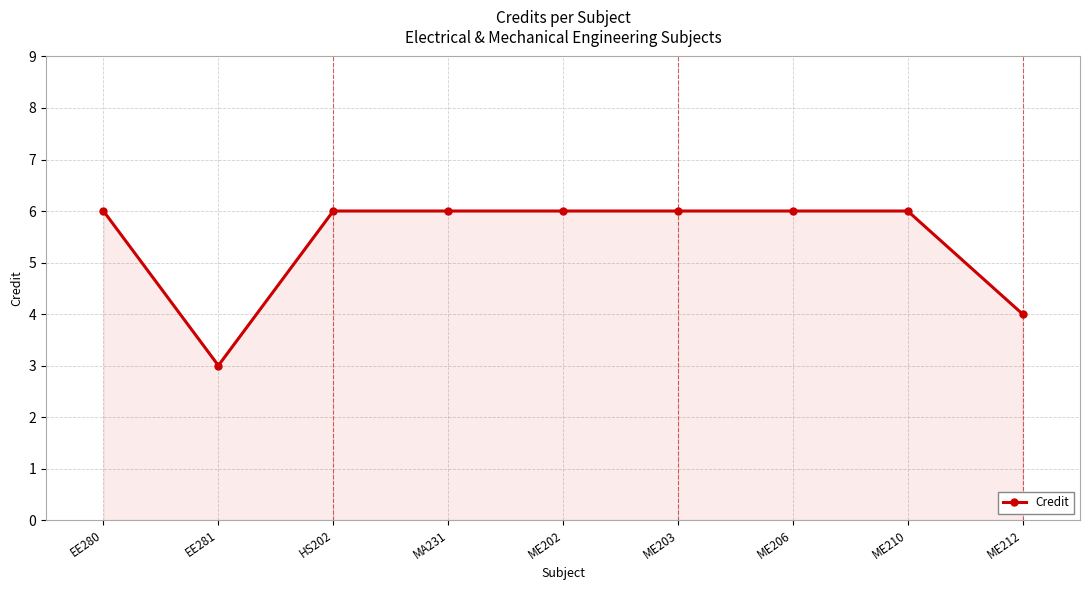

What is the minimum value shown in the chart?

3